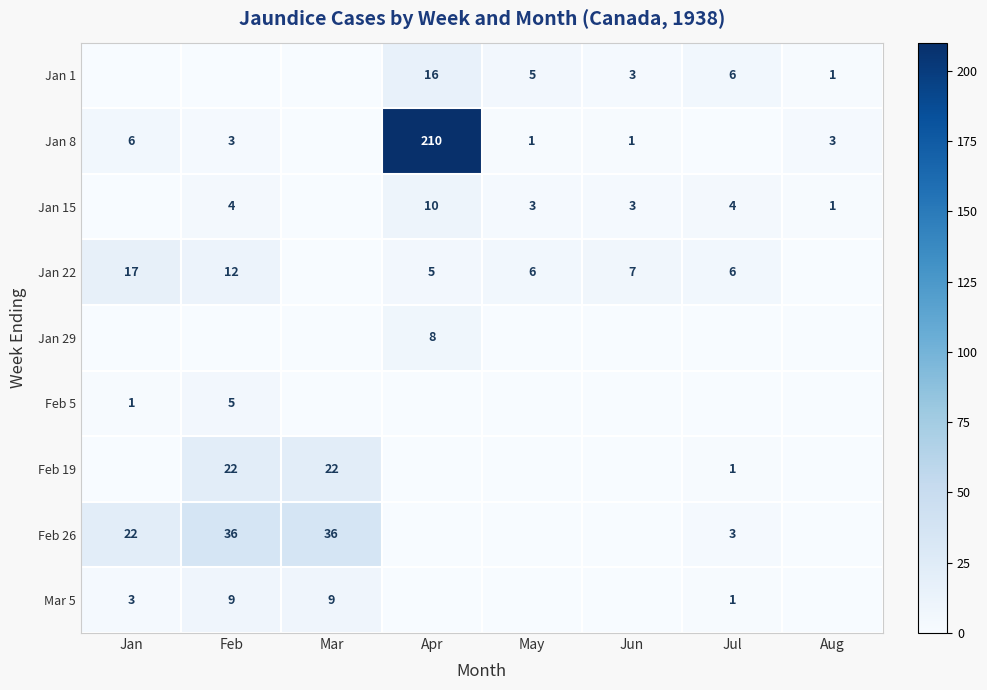

The Jan 1 series shows 1 at Jul. True or false?

False